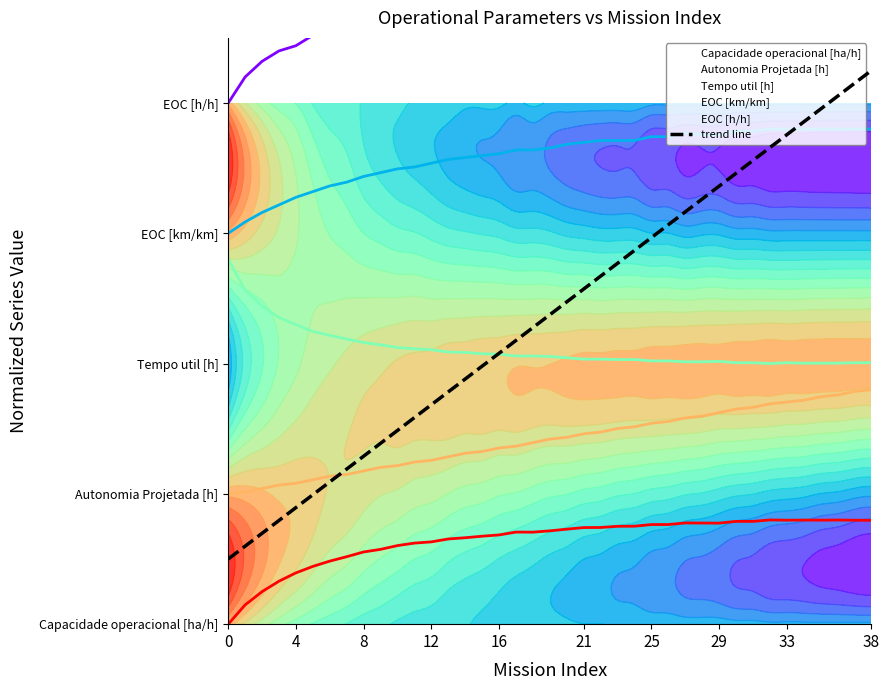

What are all the series names shown in the legend?

Capacidade operacional [ha/h], Autonomia Projetada [h], Tempo util [h], EOC [km/km], EOC [h/h], trend line